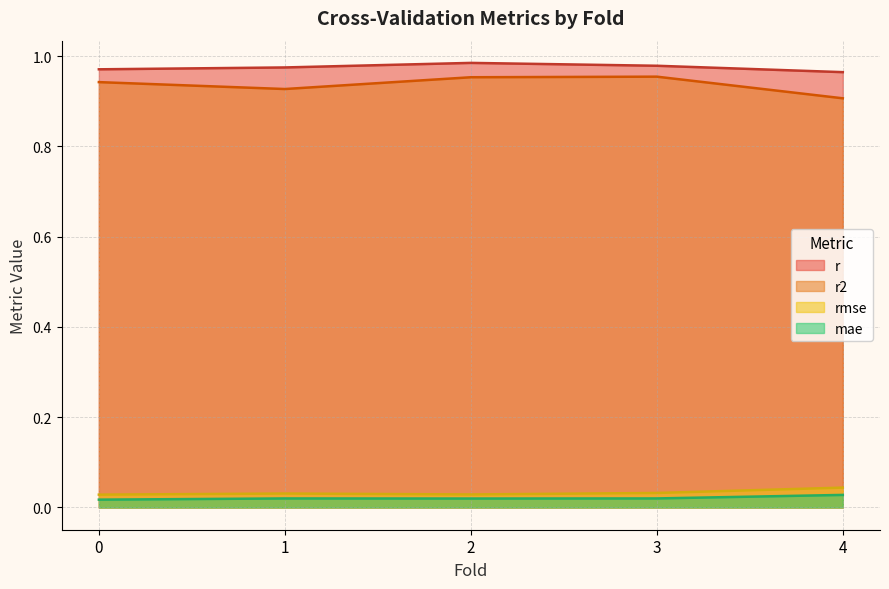

At how many categories does at least one series exceed 0?

5